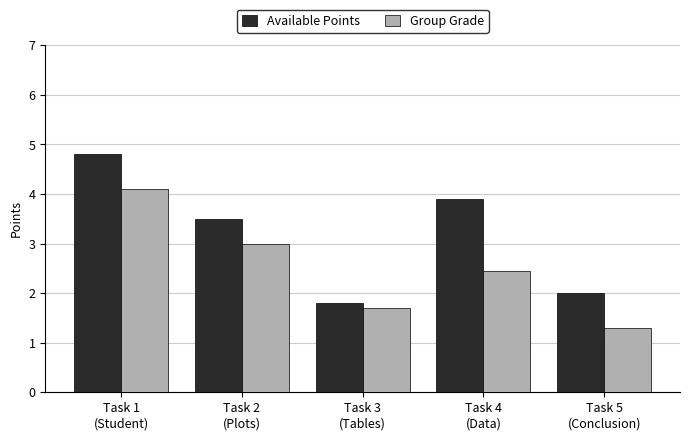

What is the minimum value shown in the chart?

1.3